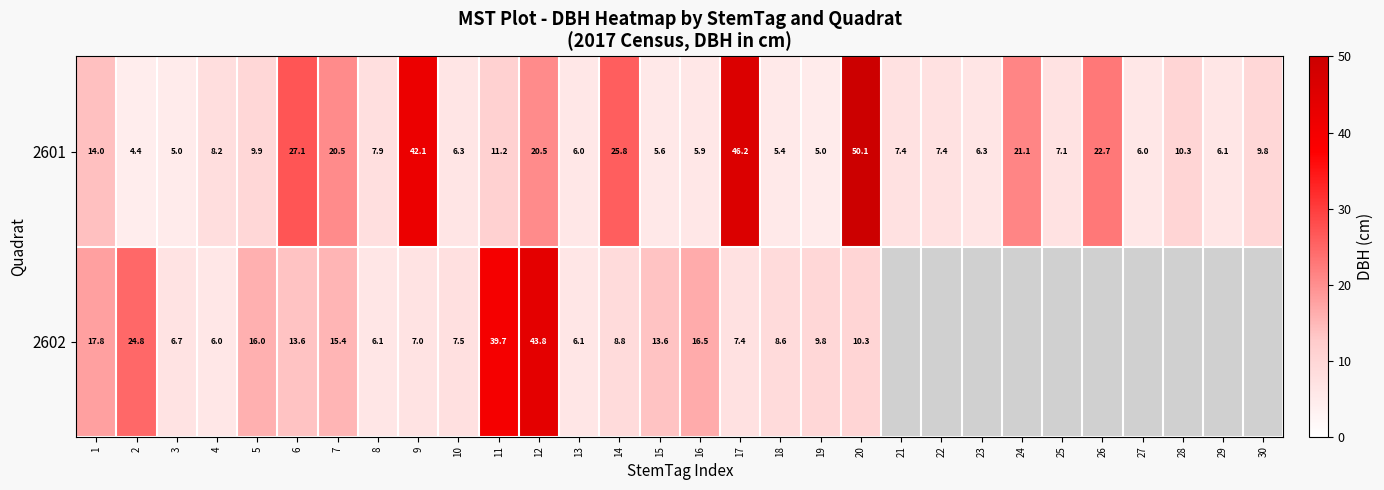

At which label is 2601 closest to 27?

6